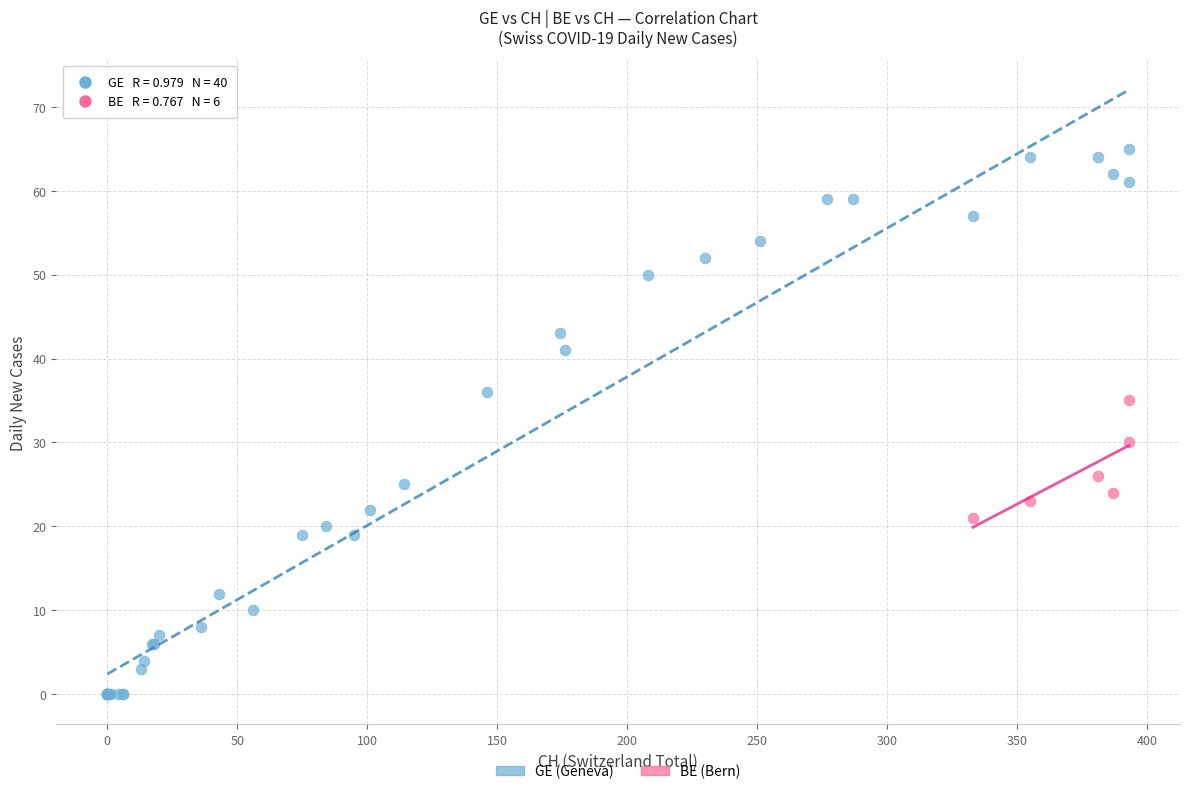

Which series has the largest Y range (max minus min)?

GE (Geneva)